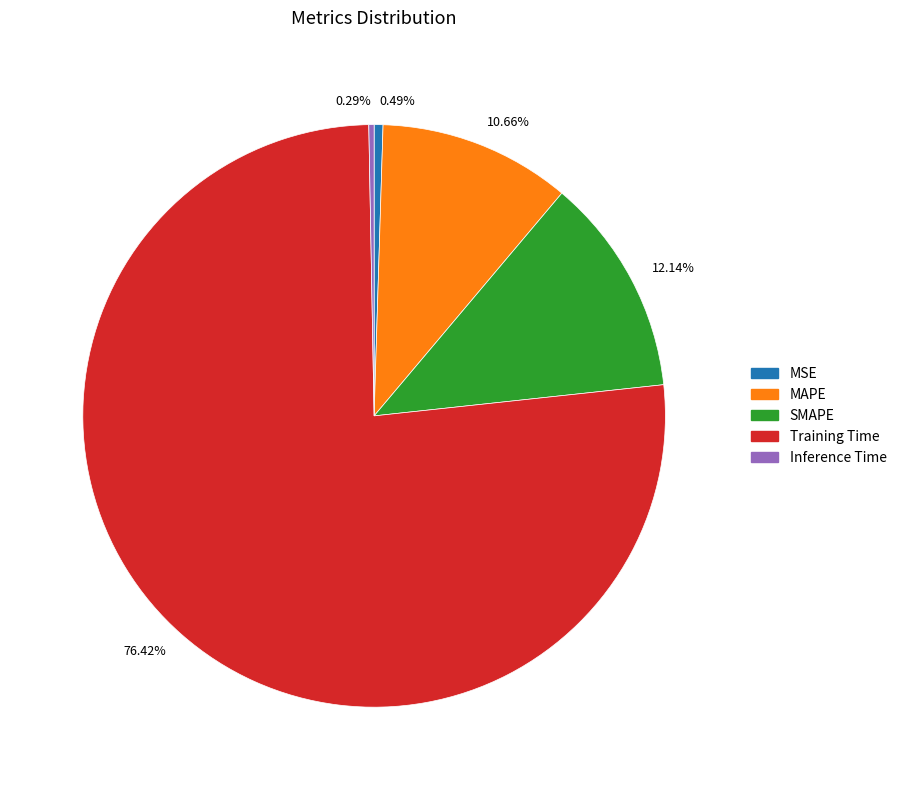

To the nearest percent, what is the average slice percentage?

20%